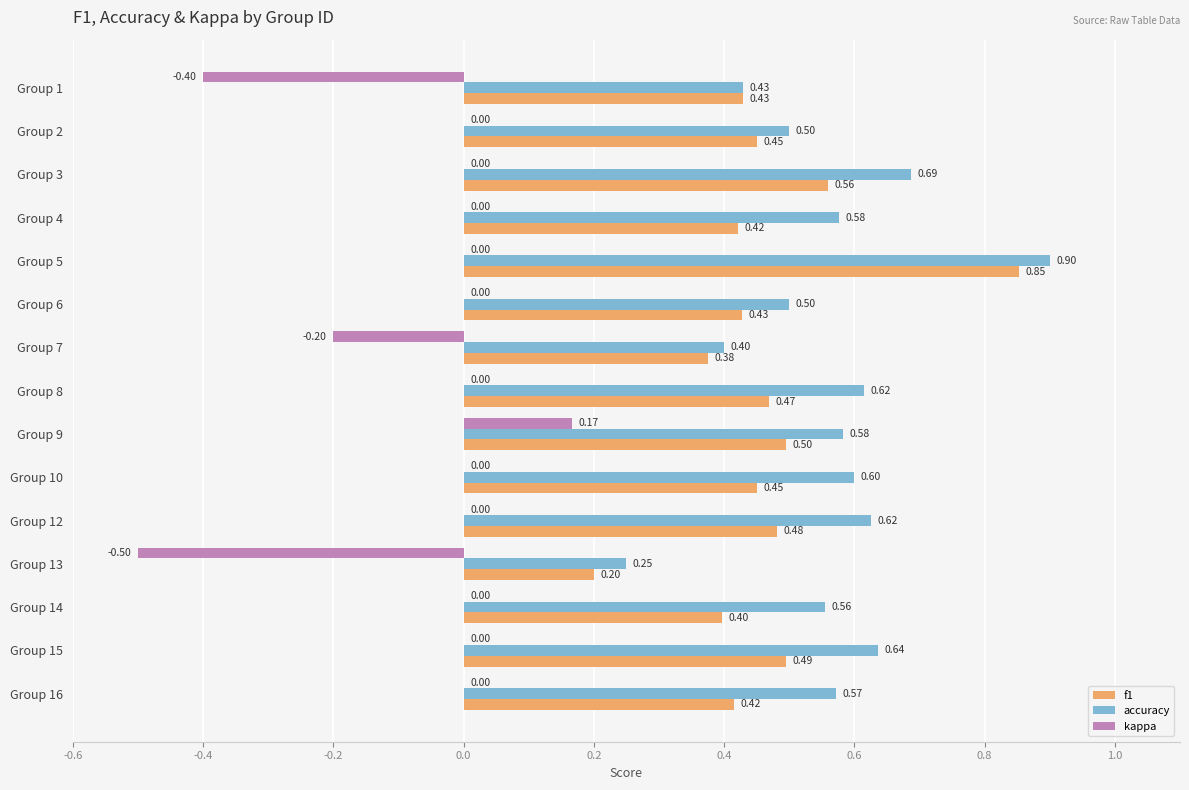

What is the sum of the f1 values at Group 1 and Group 12?

0.9